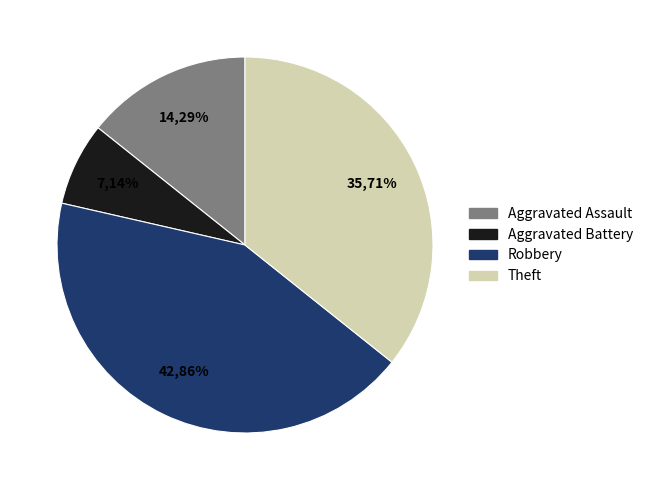

Rank the categories by value from highest to lowest.

Robbery, Theft, Aggravated Assault, Aggravated Battery